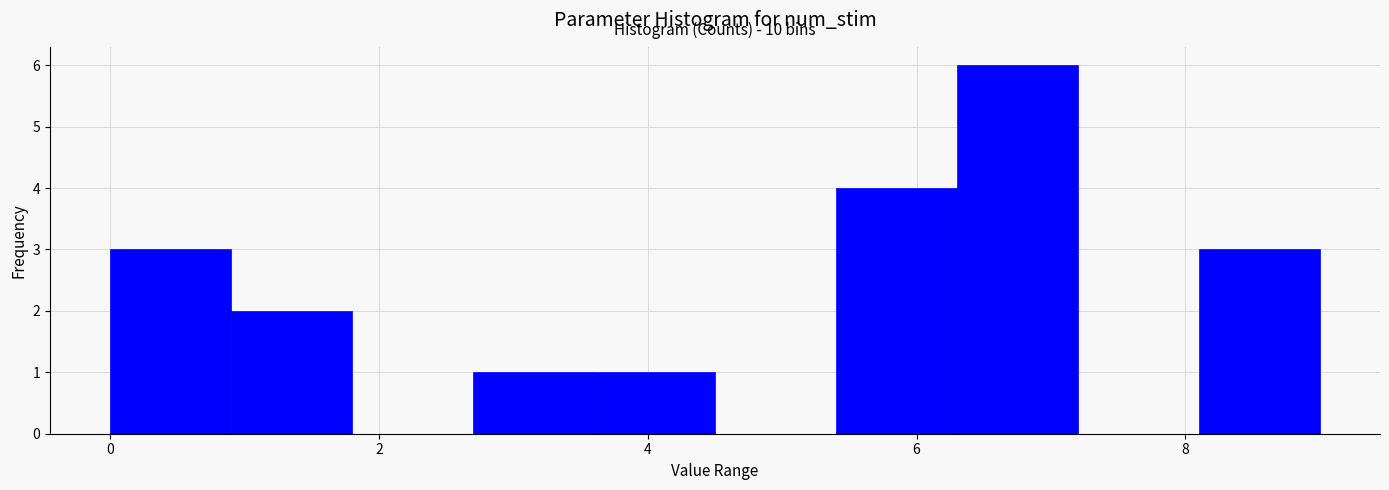

Which range on the x-axis has the tallest bar?

6.3 to 7.2